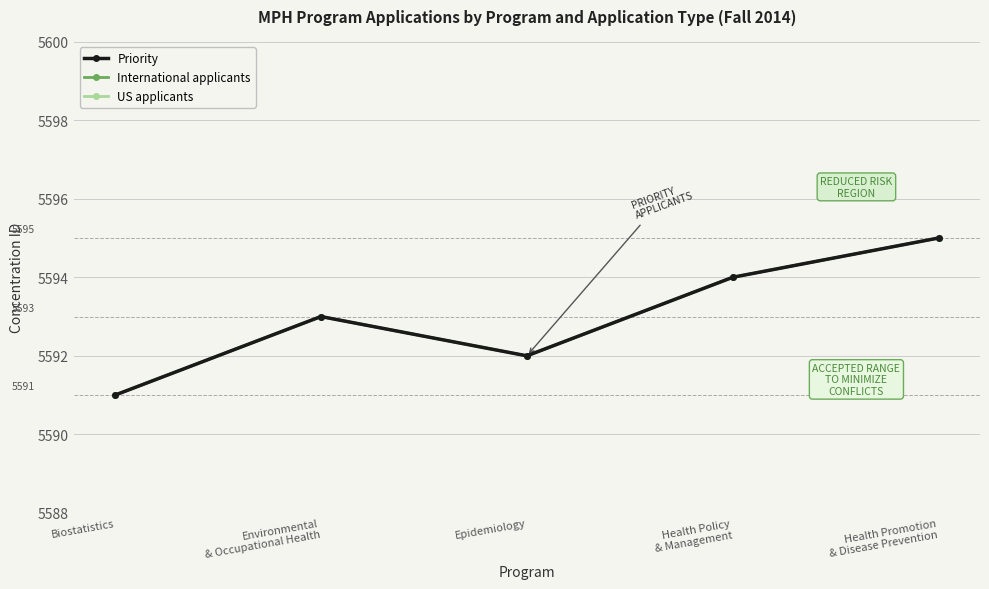

Is the value of International applicants at Environmental
& Occupational Health greater than the value of Priority at Health Promotion
& Disease Prevention?

No